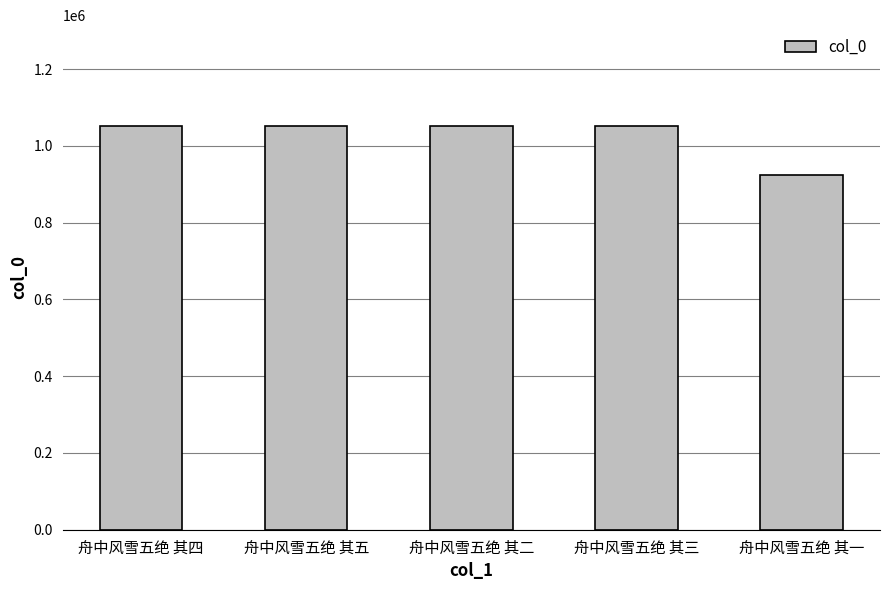

At which label is the value closest to 988091?

舟中风雪五绝 其二